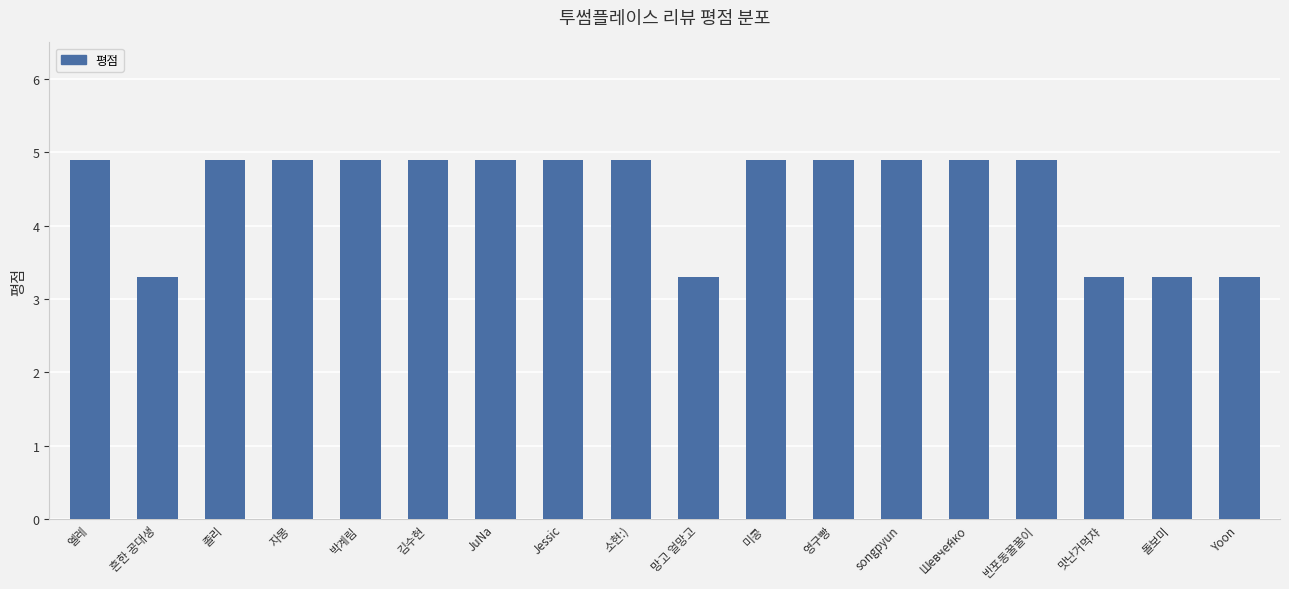

What is the sum of the values at 미콩 and Шевче́нко?

9.8